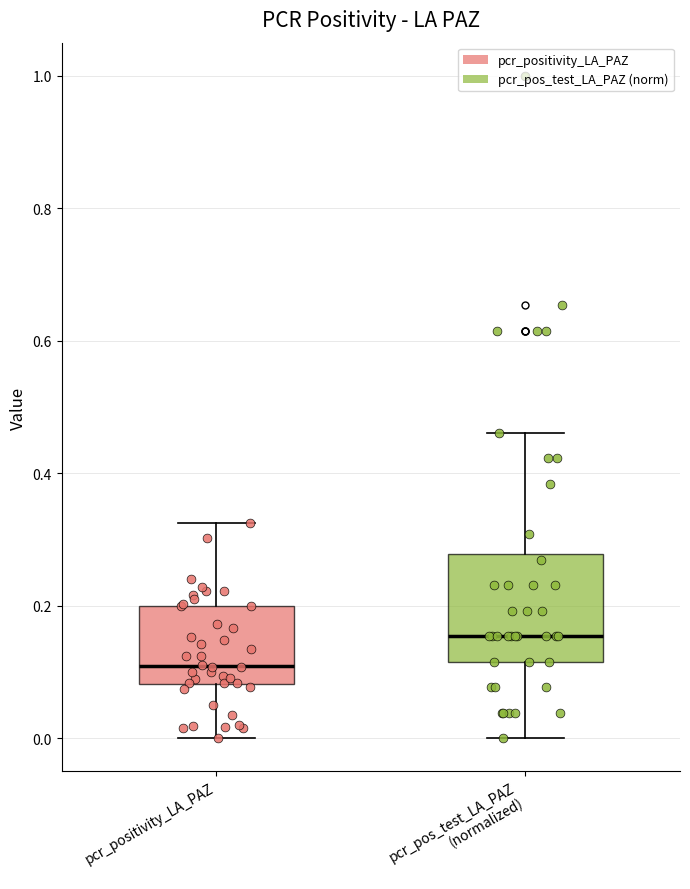

Reading left to right, read every box against the y-axis: the position of its median line, the range the box covers, and the ends of its whiskers. The values are not printed on the chart, so give them approximately, as read against the axis.

pcr_positivity_LA_PAZ: median 0.10, box 0.08 to 0.20, whiskers 0.00 to 0.32
pcr_pos_test_LA_PAZ (normalized): median 0.16, box 0.12 to 0.28, whiskers 0.00 to 0.46